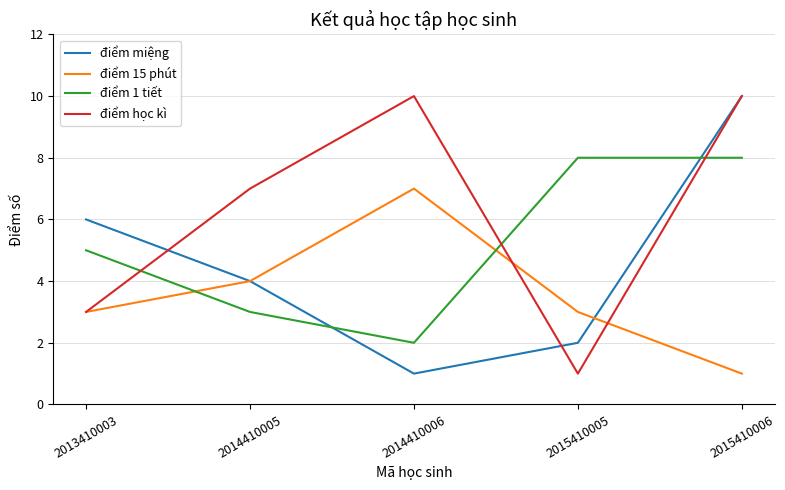

Reading left to right, list all the values displayed in this chart.

điểm miệng: 2013410003=6	2014410005=4	2014410006=1	2015410005=2	2015410006=10
điểm 15 phút: 2013410003=3	2014410005=4	2014410006=7	2015410005=3	2015410006=1
điểm 1 tiết: 2013410003=5	2014410005=3	2014410006=2	2015410005=8	2015410006=8
điểm học kì: 2013410003=3	2014410005=7	2014410006=10	2015410005=1	2015410006=10